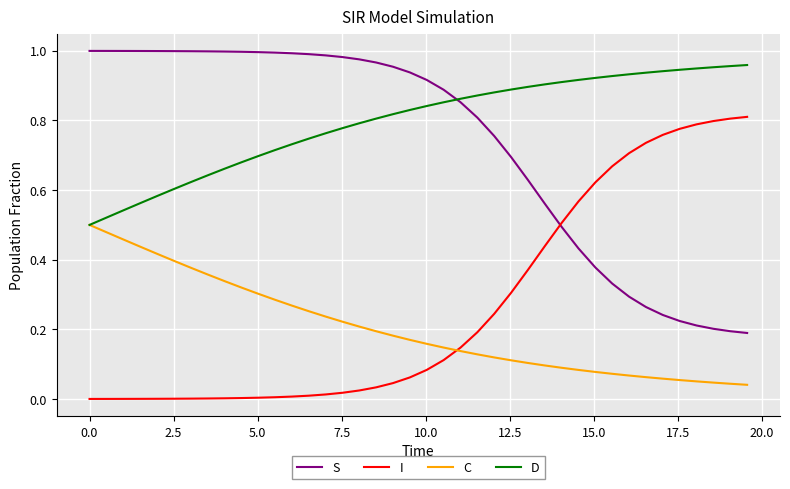

True or false: S and C intersect in this chart.

False